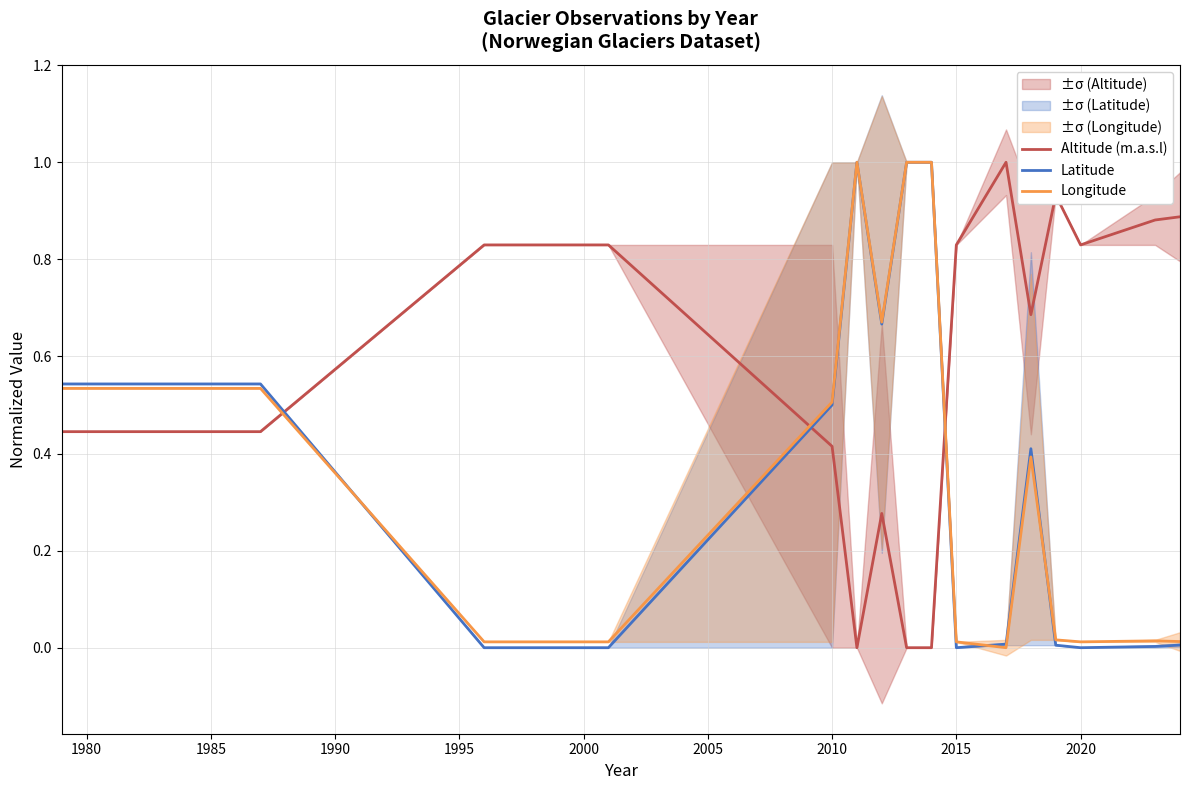

The value of Altitude (m.a.s.l) at 2015 is 0.5. True or false?

False